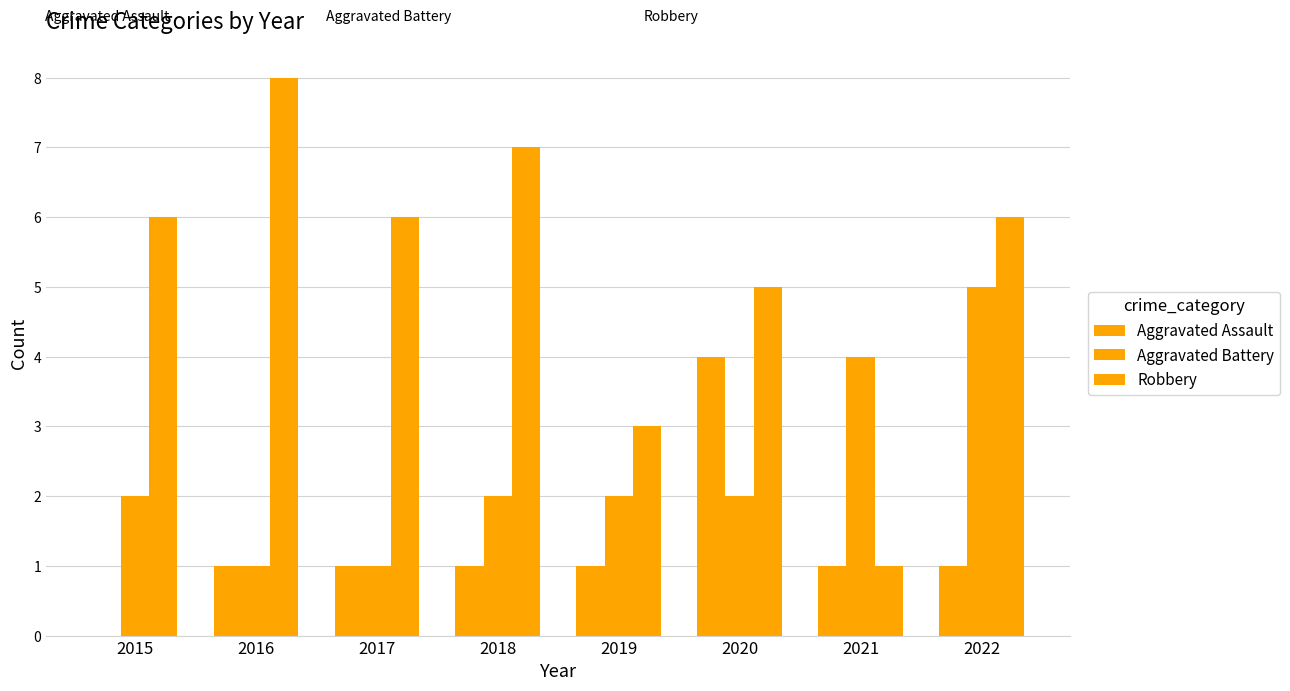

Count the number of data series in this chart.

3